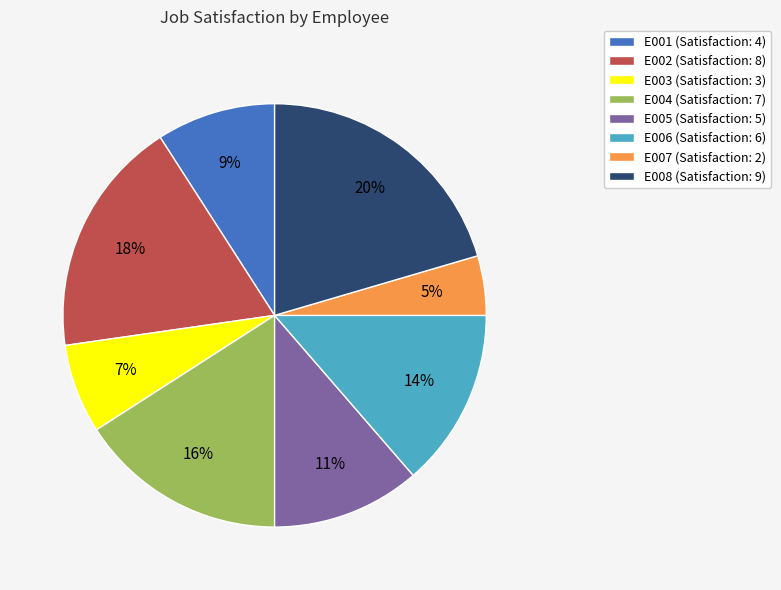

Rank the categories by value from lowest to highest.

E007, E003, E001, E005, E006, E004, E002, E008